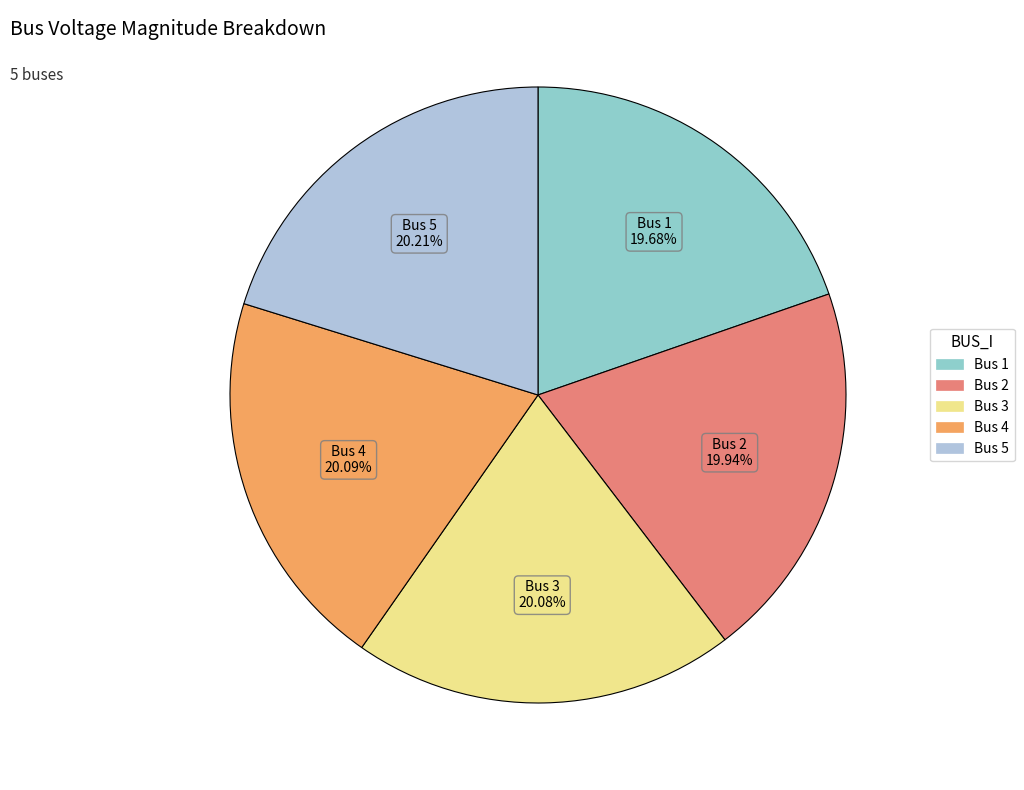

Does any single category account for the majority?

No